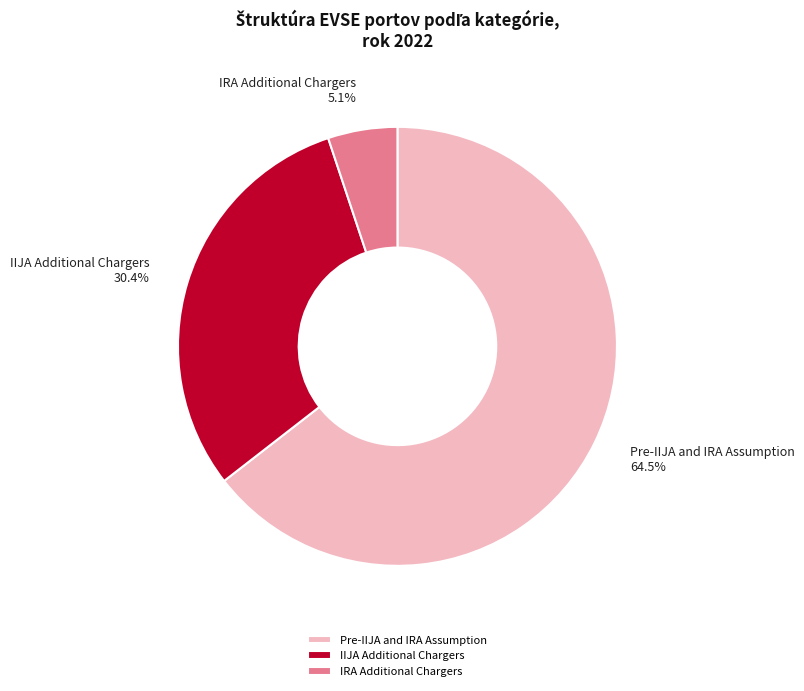

What percentage is the IRA Additional Chargers slice, to the nearest percent?

5%